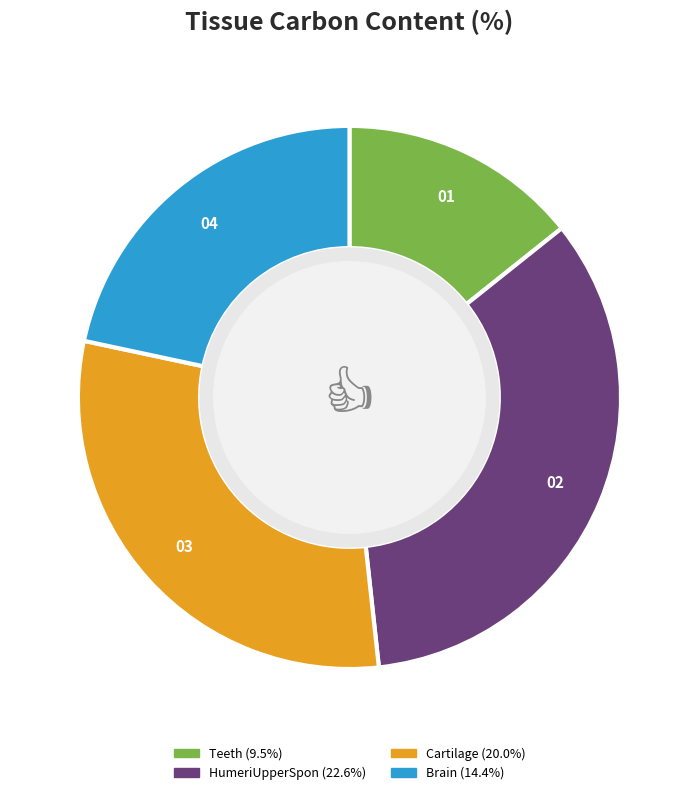

Between HumeriUpperSpon and Cartilage, which is larger?

HumeriUpperSpon